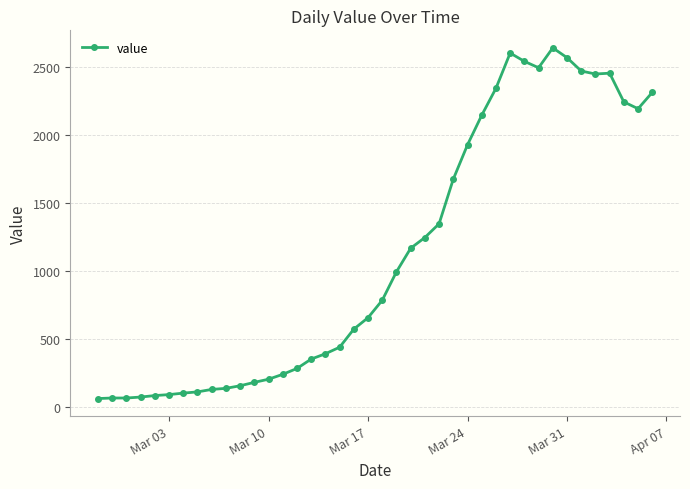

Does the chart display data point markers on the line(s)?

Yes